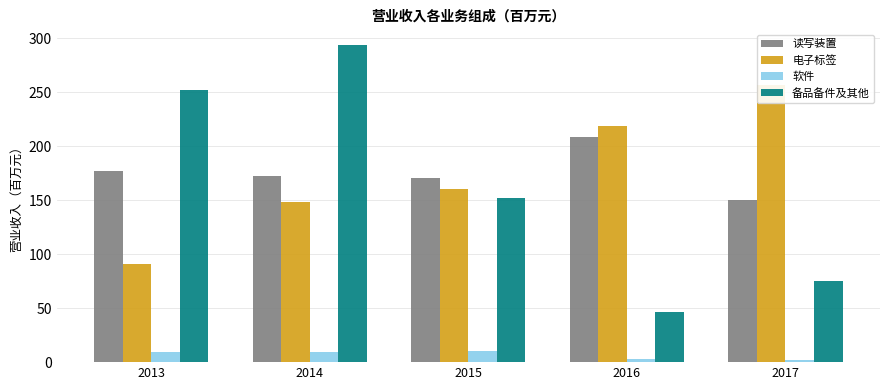

At which label does 备品备件及其他 first exceed 152?

2013